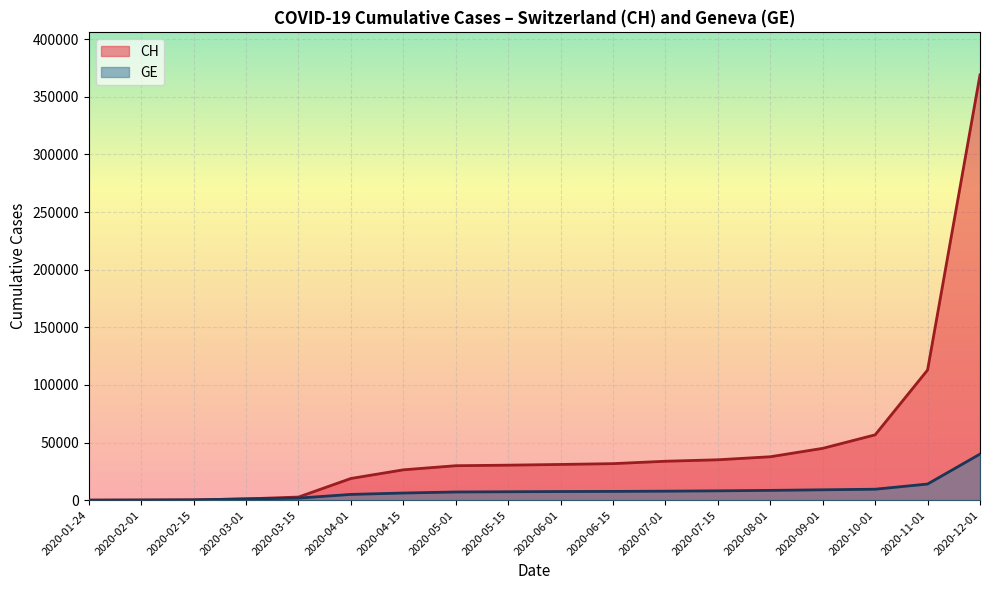

How many data points in CH are above 30999?

8